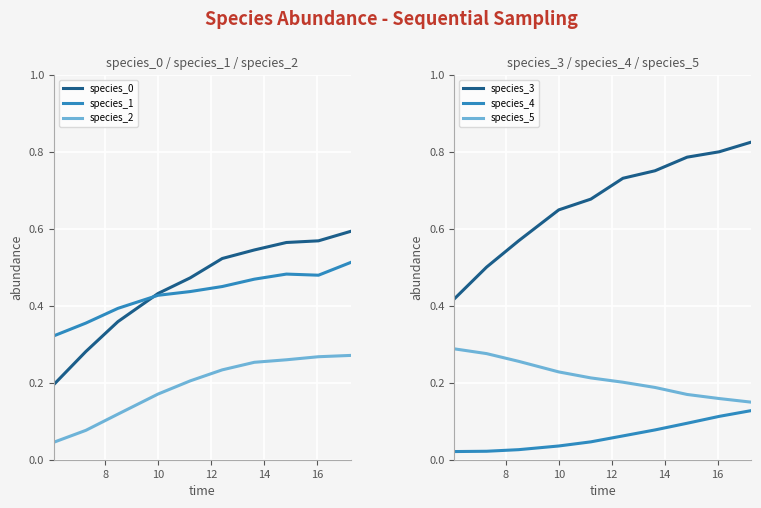

True or false: species_4 and species_3 cross at least once.

False